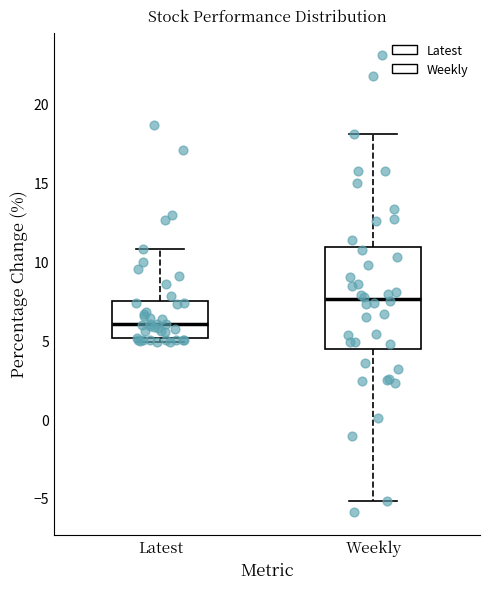

Reading left to right, transcribe this box plot: for each box, give where its median line is, the range the box spans, and where its two whiskers end, as read against the y-axis. The values are not printed on the chart, so give them approximately, as read against the axis.

Latest: median 6.0, box 5.0 to 7.5, whiskers 5.0 (just below the box's lower edge) to 11.0
Weekly: median 7.5, box 4.5 to 11.0, whiskers -5.0 to 18.0